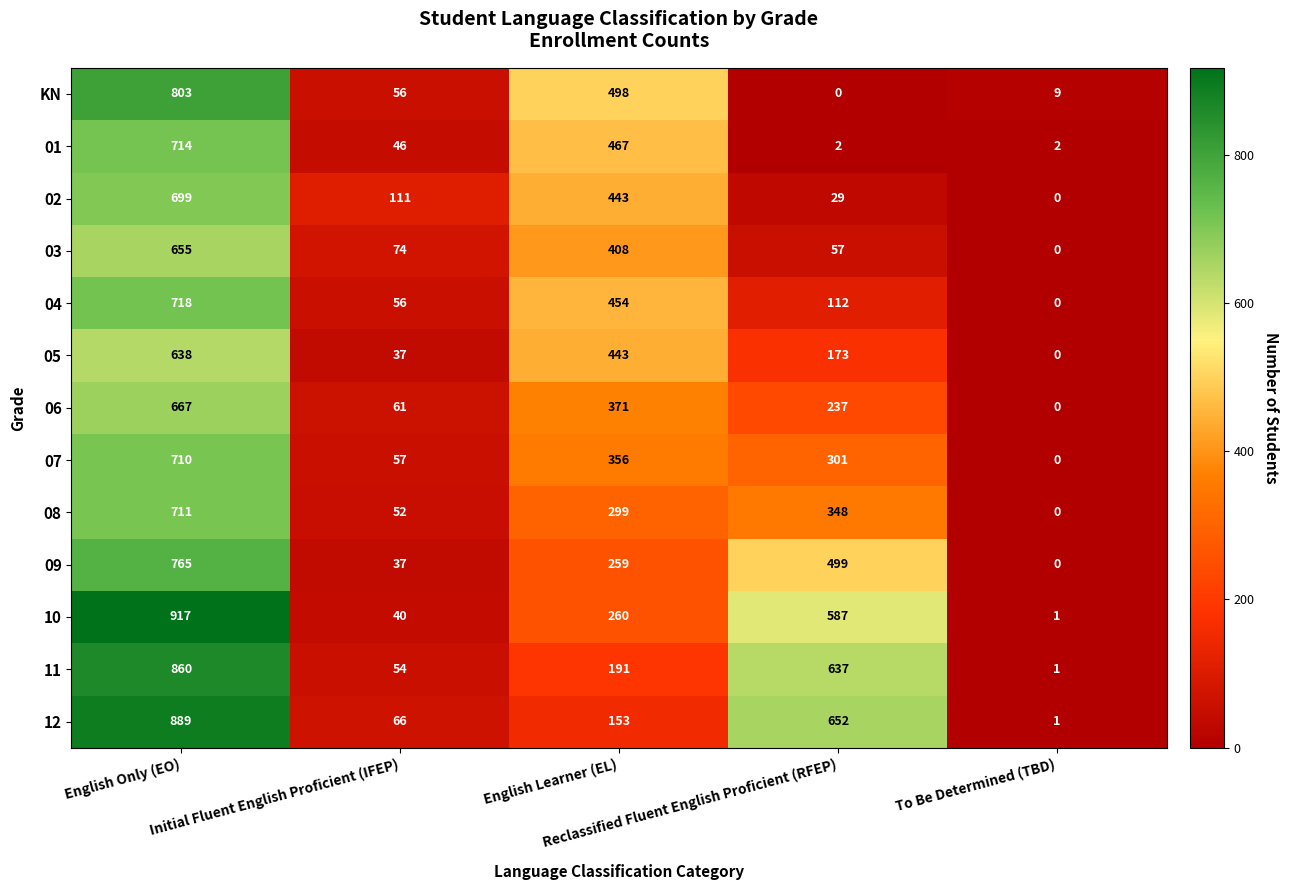

Which series has the largest range (max minus min)?

10